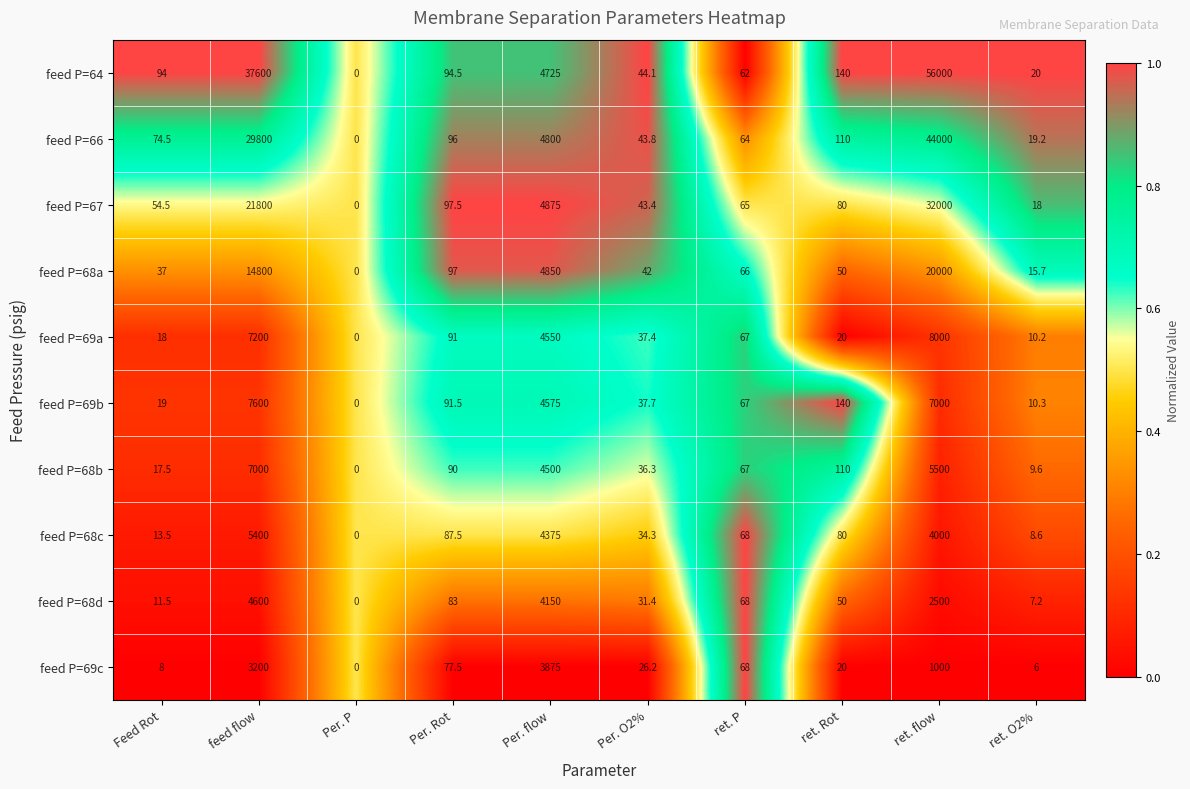

Where does the feed P=68b series first go above 90?

feed flow